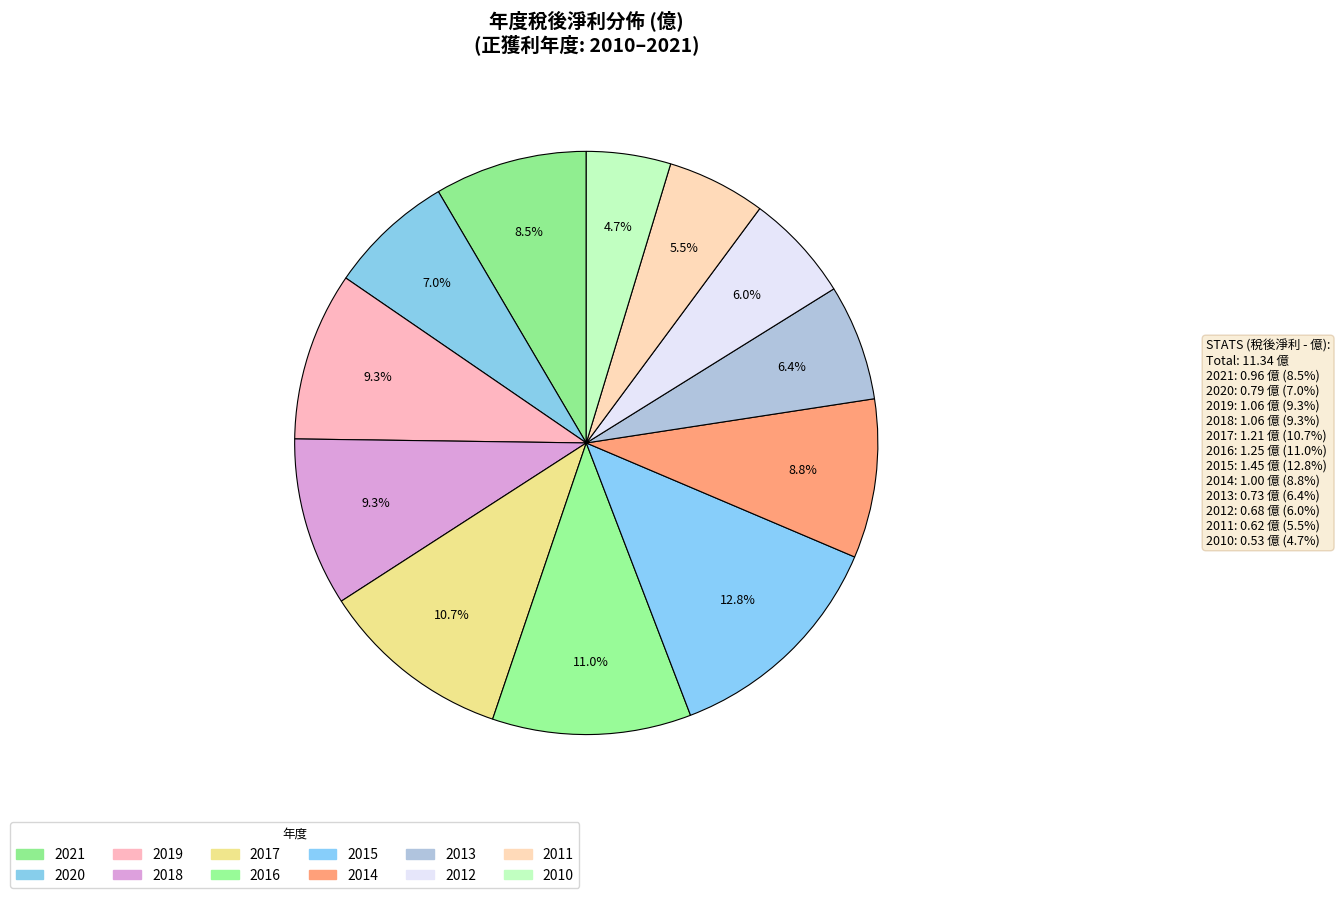

Combined, what portion of the pie is 2012 and 2010?

10.7%